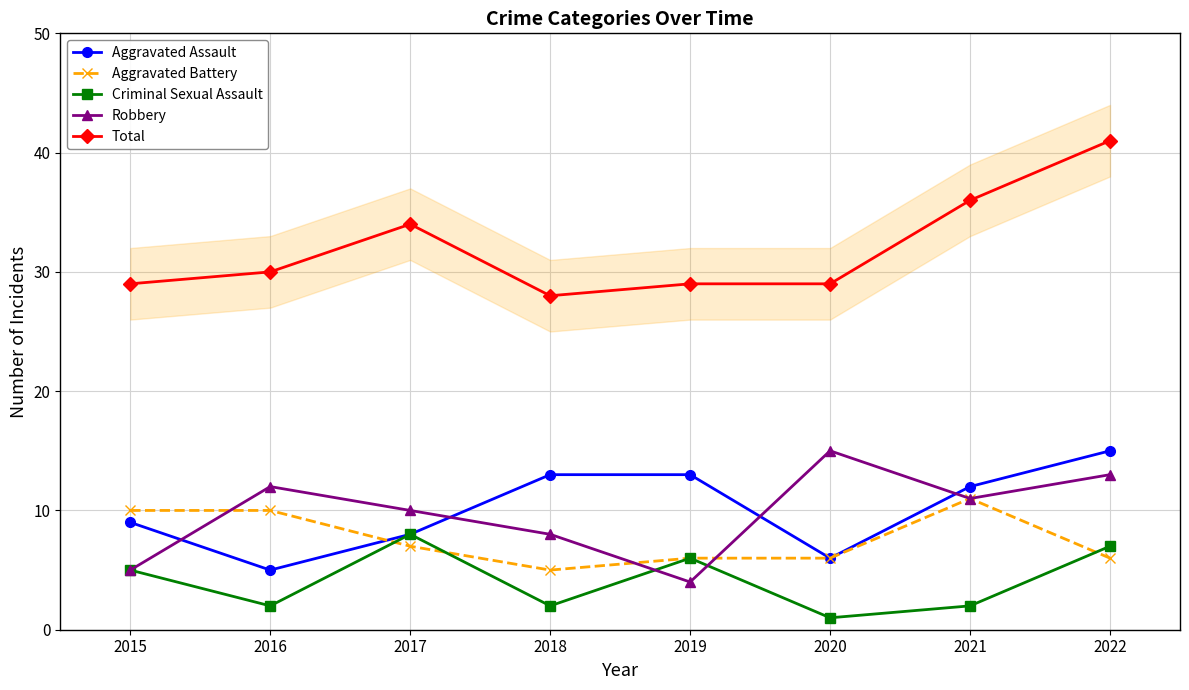

At how many categories does at least one series exceed 21?

8